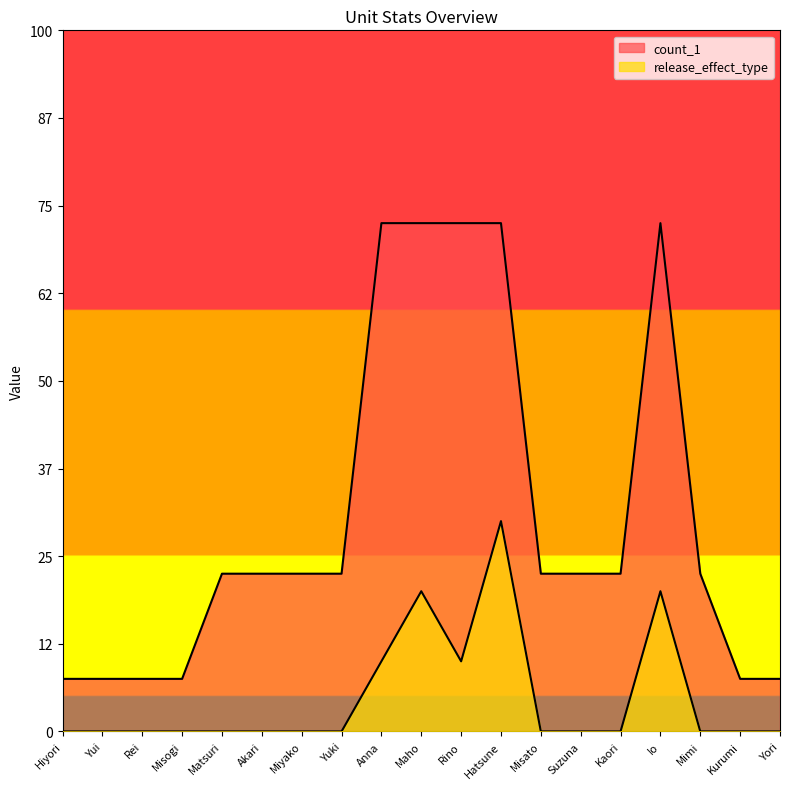

Does the chart display data point markers on the line(s)?

No